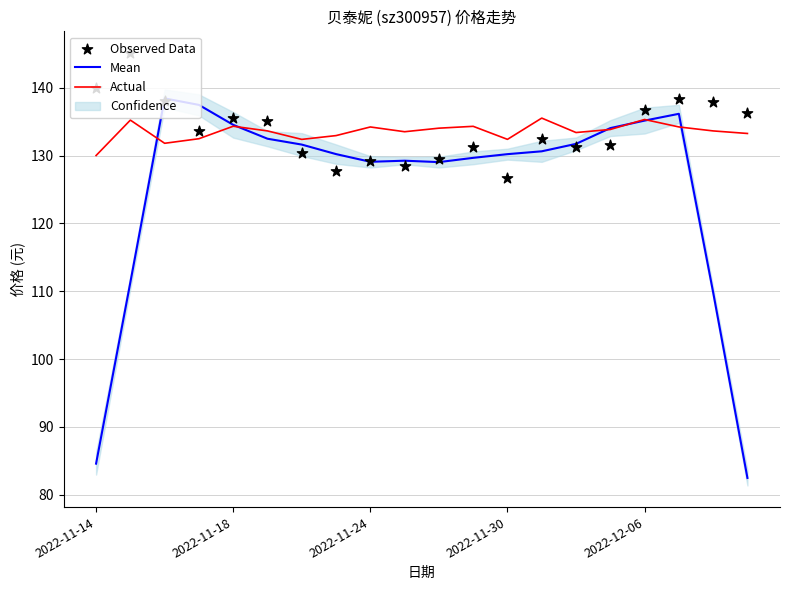

Which series reaches the minimum Y coordinate?

Mean